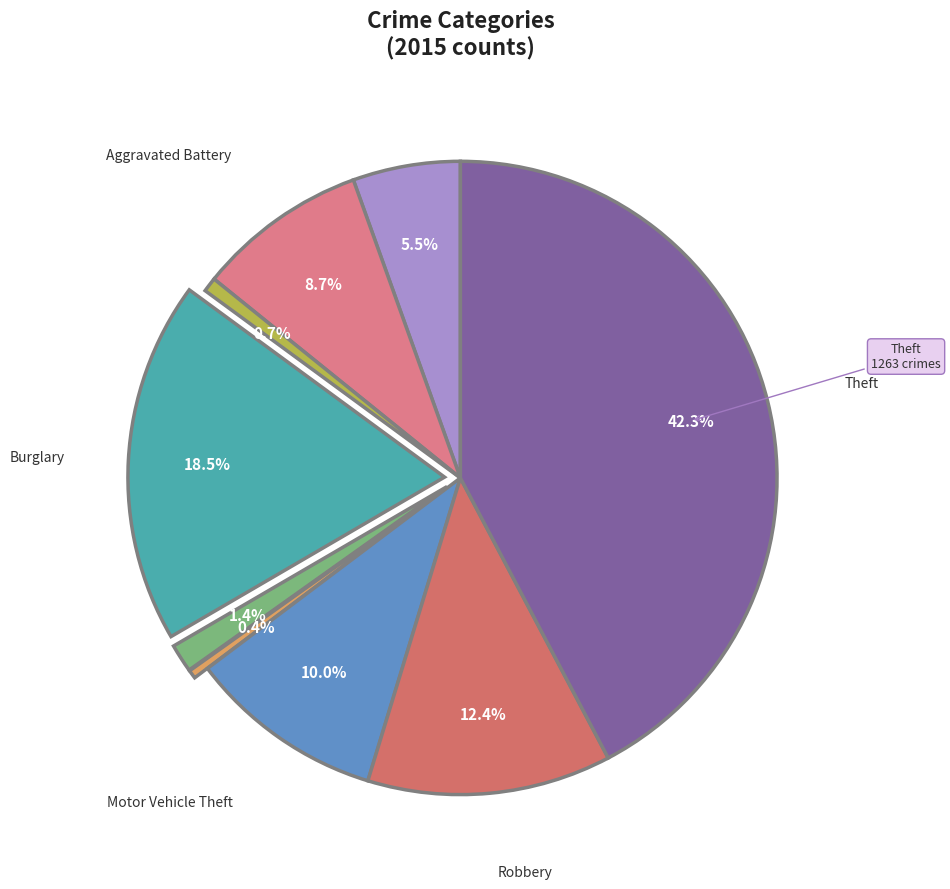

How many segments does this pie chart have?

9